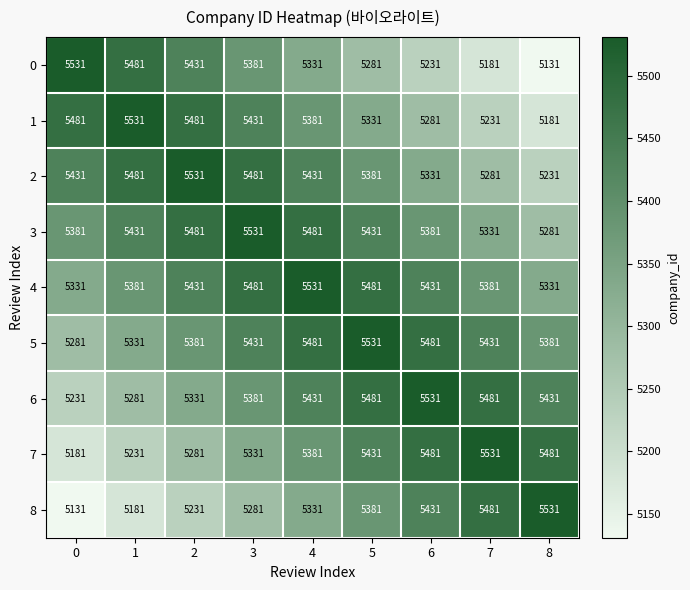

What is the maximum value shown in the chart?

5531